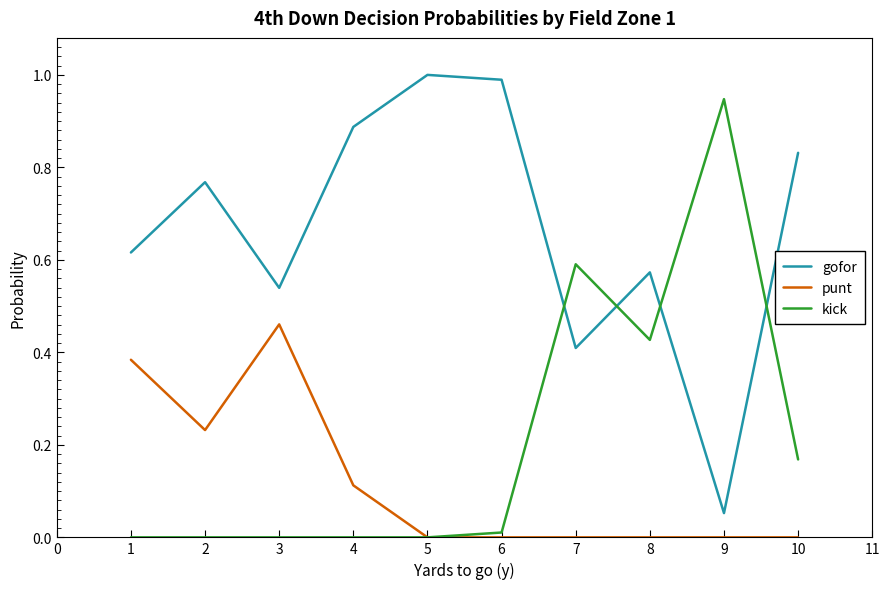

True or false: punt and gofor cross at least once.

False